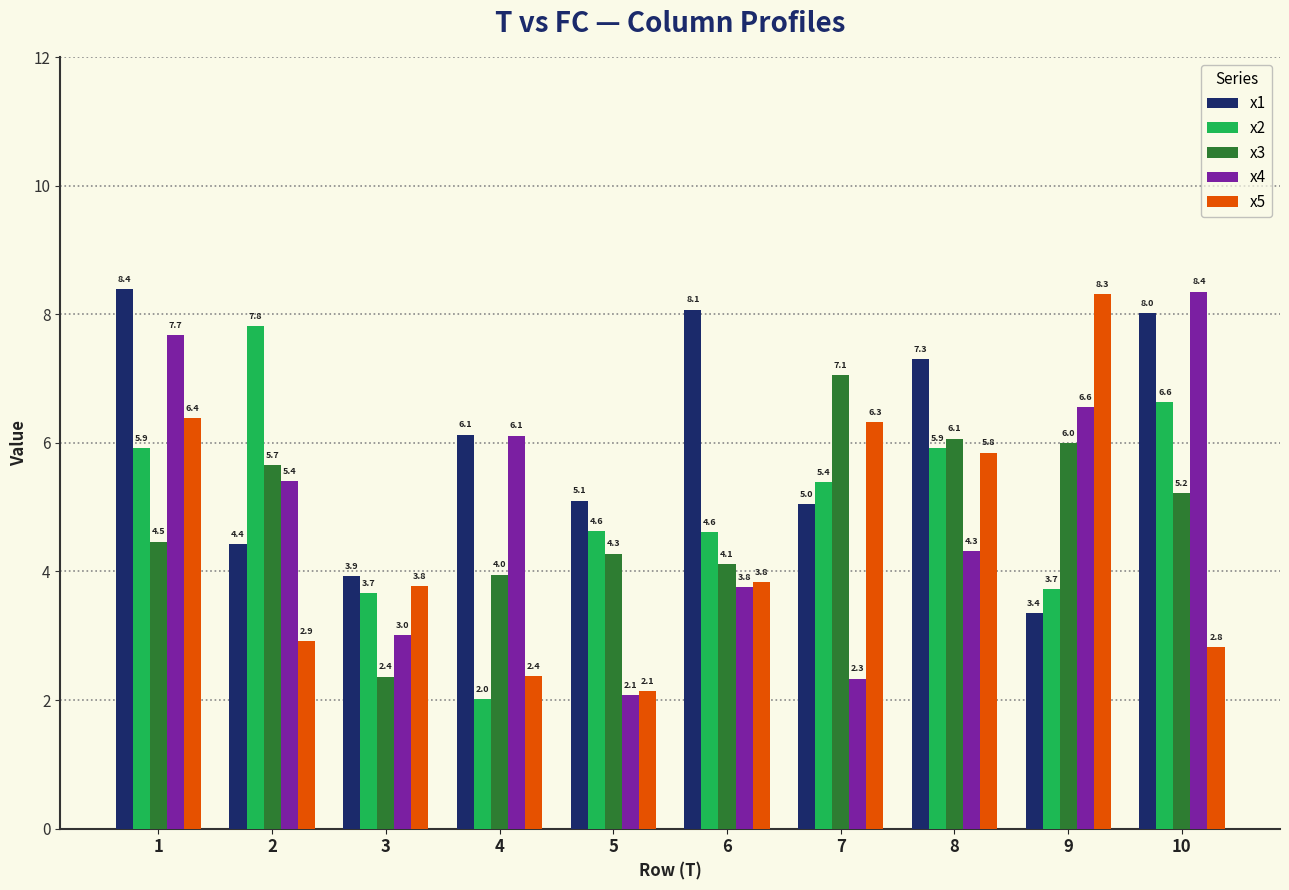

Rank the series at 9 from highest to lowest value.

x5, x4, x3, x2, x1